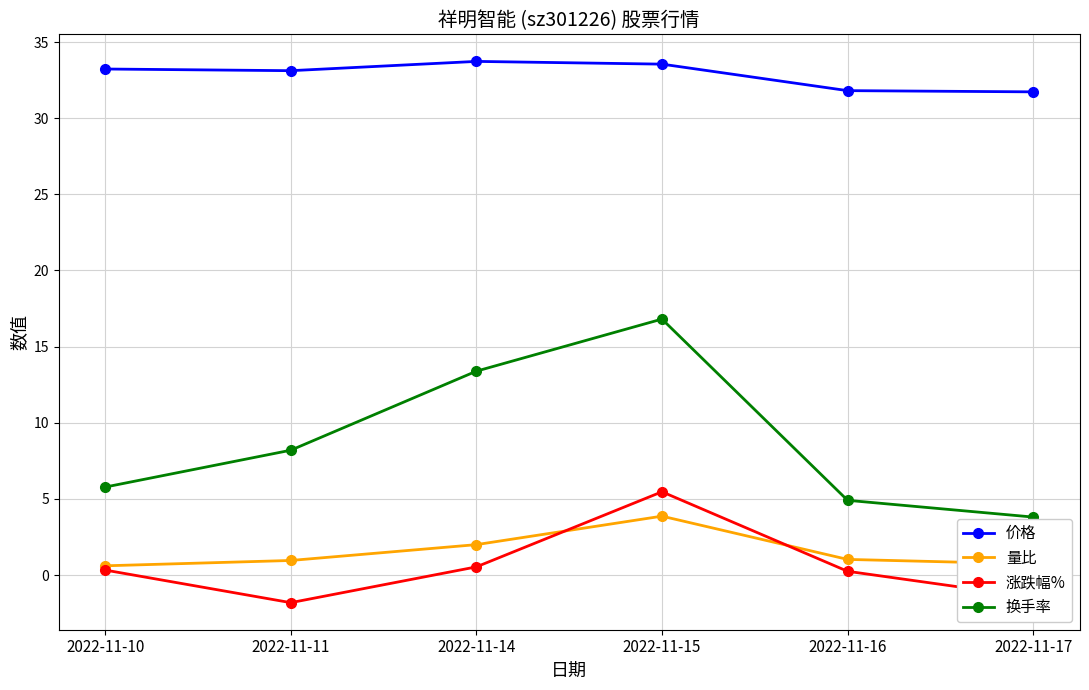

Which series has the widest spread of values?

换手率